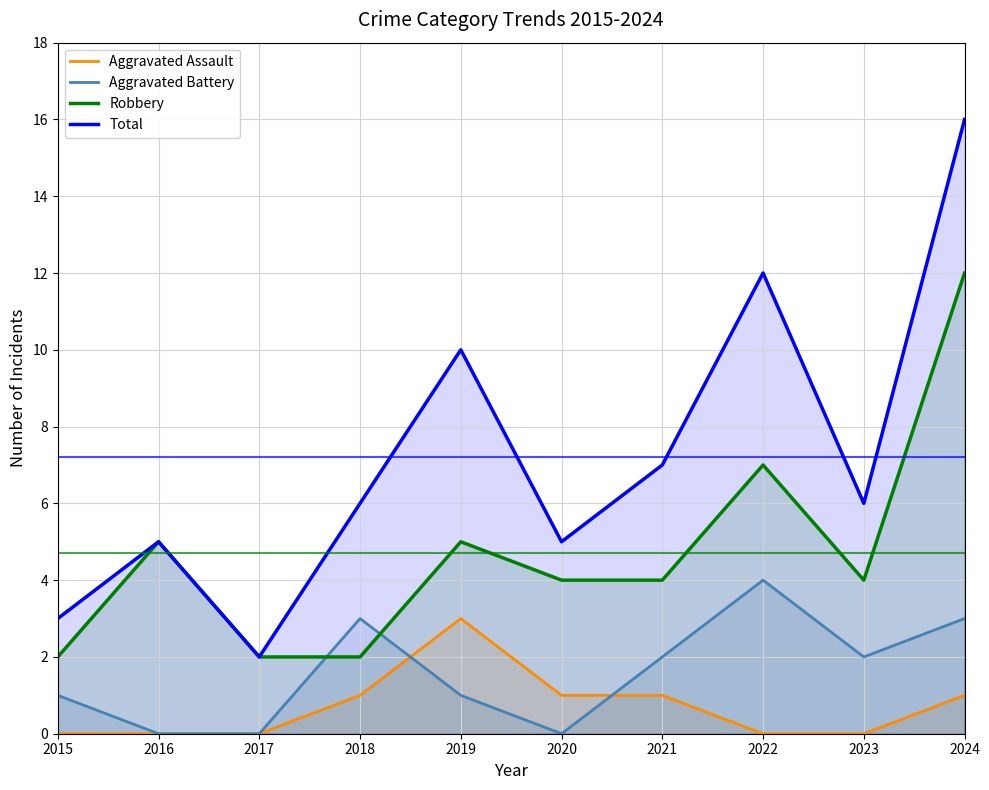

At how many categories does at least one series exceed 0?

10